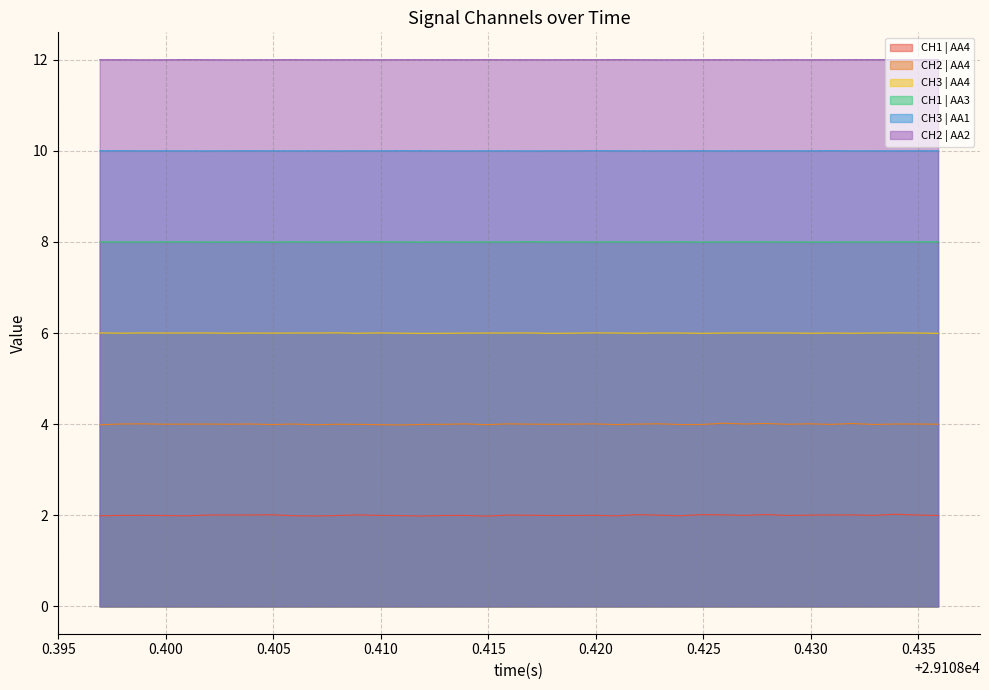

List the series in order of their peak value, highest first.

CH2 | AA2, CH3 | AA1, CH1 | AA3, CH3 | AA4, CH2 | AA4, CH1 | AA4